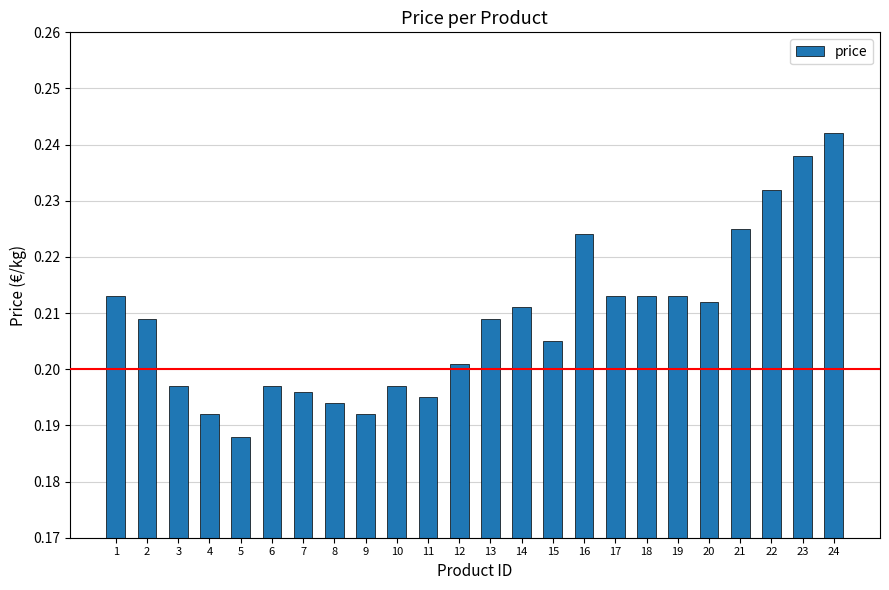

Is it true that the value at 9 is 0.1?

False